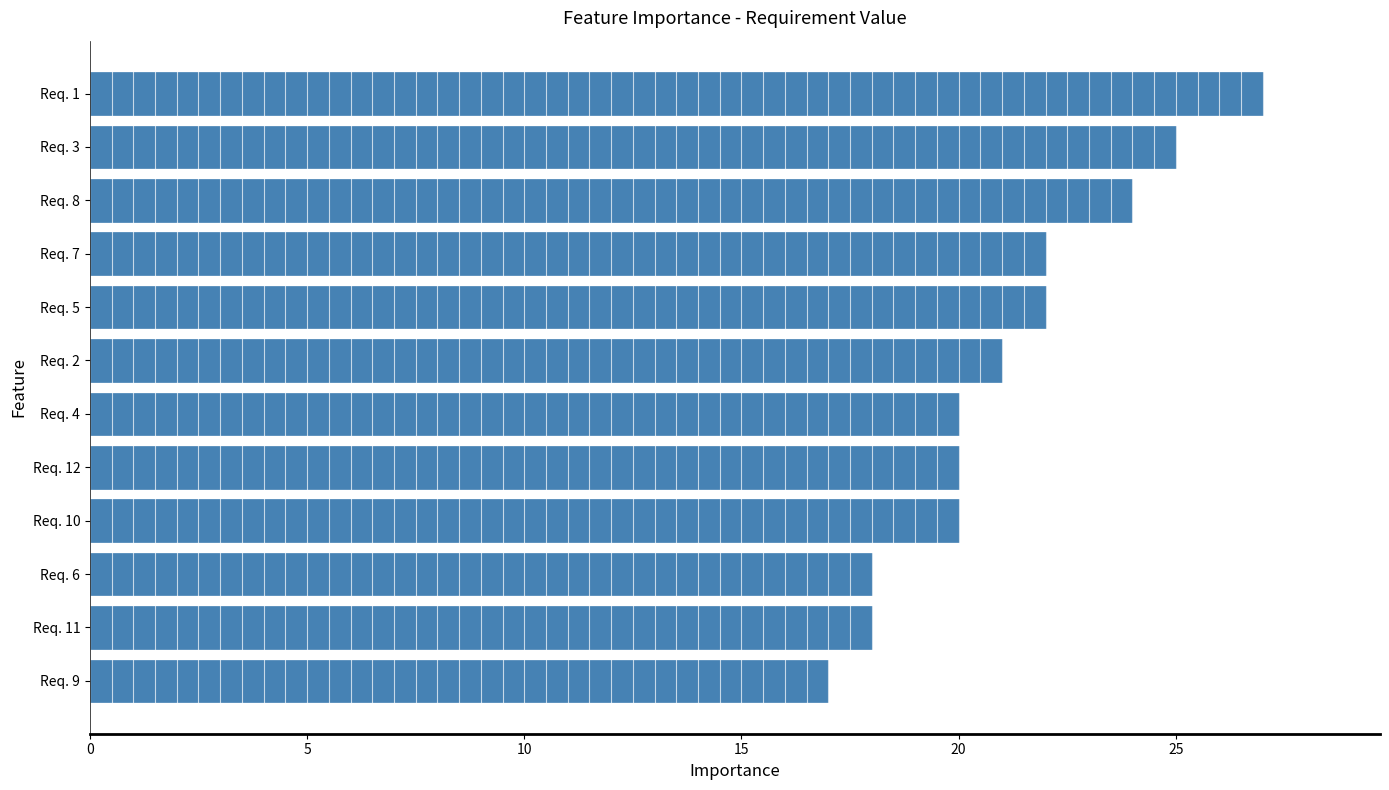

Count the number of data series in this chart.

1